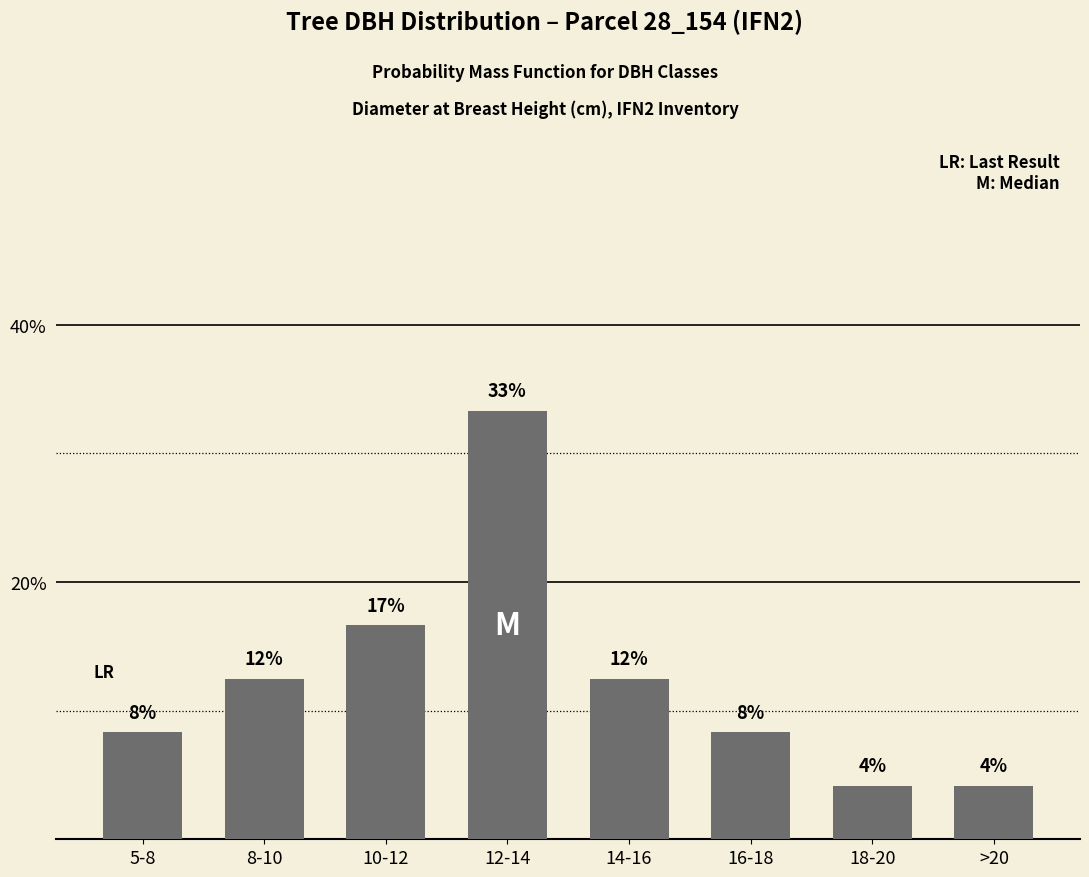

Does the chart contain any negative values?

No